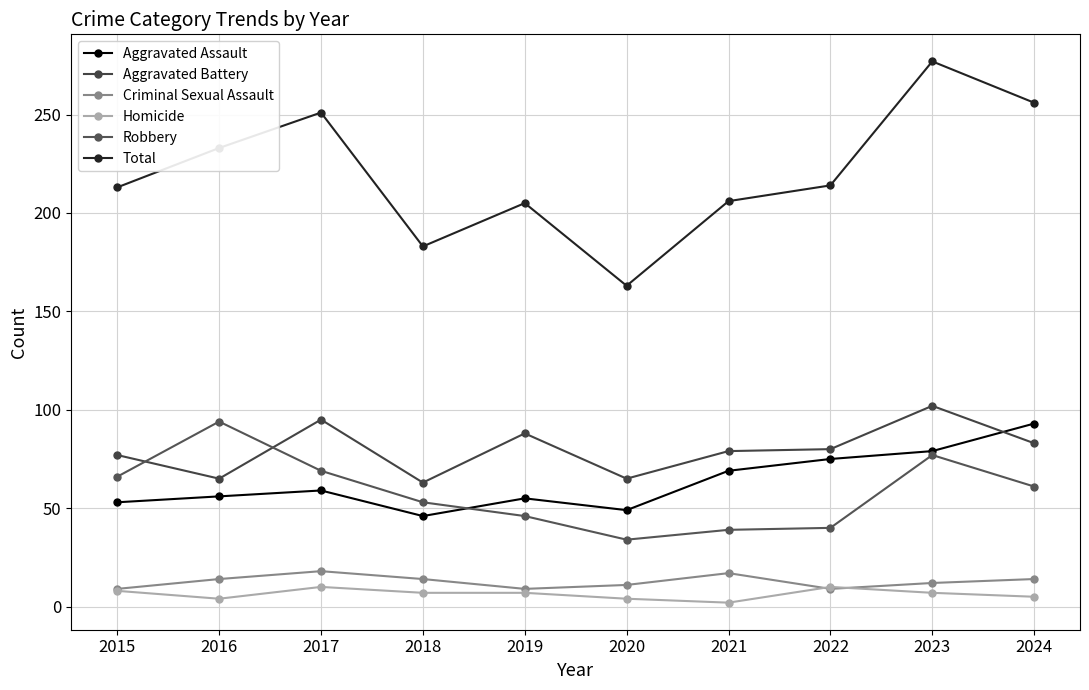

True or false: Total has more than 2 interior local peaks.

True